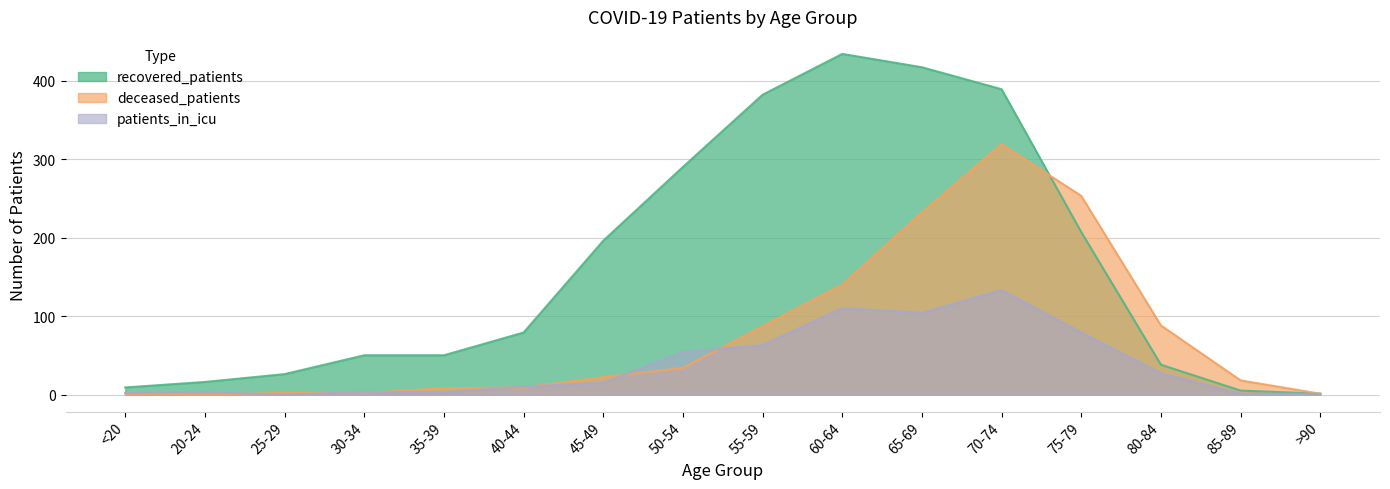

Reading left to right, extract all data points from this chart.

recovered_patients: <20=9	20-24=16	25-29=26	30-34=50	35-39=50	40-44=79	45-49=196	50-54=290	55-59=382	60-64=434	65-69=417	70-74=389	75-79=207	80-84=38	85-89=5	>90=1
deceased_patients: <20=1	20-24=0	25-29=2	30-34=2	35-39=8	40-44=9	45-49=22	50-54=34	55-59=87	60-64=140	65-69=232	70-74=319	75-79=253	80-84=88	85-89=18	>90=1
patients_in_icu: <20=2	20-24=3	25-29=0	30-34=3	35-39=3	40-44=10	45-49=15	50-54=54	55-59=63	60-64=110	65-69=104	70-74=133	75-79=79	80-84=27	85-89=1	>90=1